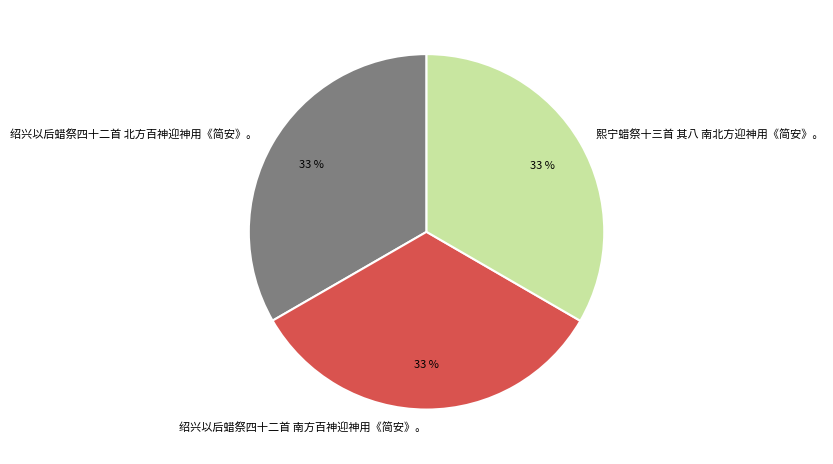

The 绍兴以后蜡祭四十二首 北方百神迎神用《简安》。 slice represents 39% of the pie. True or false?

False